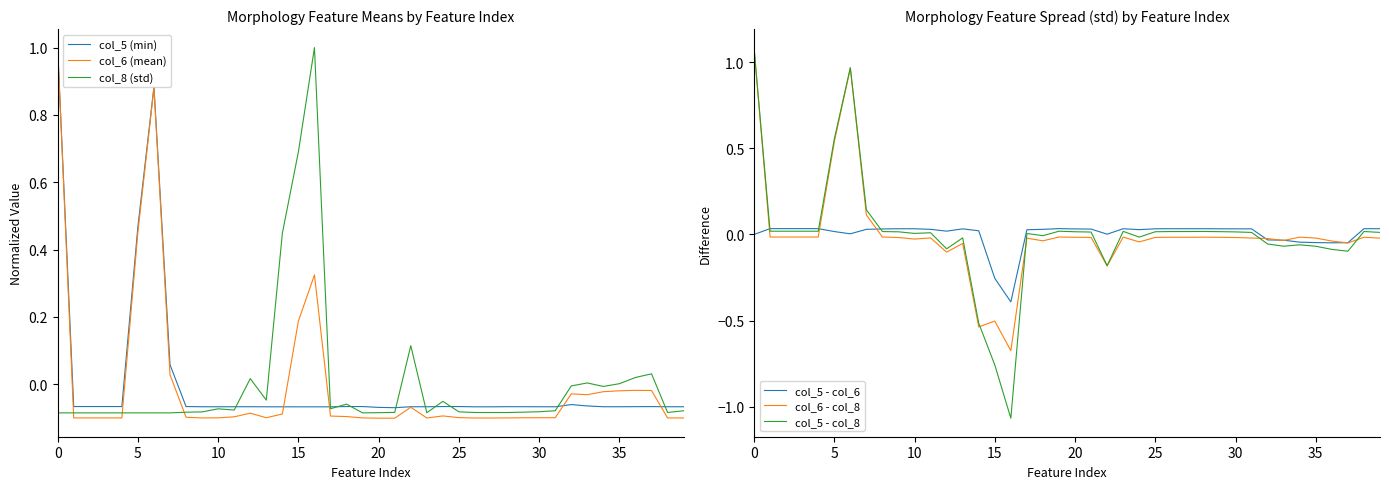

Reading left to right, extract all data points from this chart.

col_5 (min): 1.0	-0.1	-0.1	-0.1	-0.1	0.5	0.9	0.1	-0.1	-0.1	-0.1	-0.1	-0.1	-0.1	-0.1	-0.1	-0.1	-0.1	-0.1	-0.1	-0.1	-0.1	-0.1	-0.1	-0.1	-0.1	-0.1	-0.1	-0.1	-0.1	-0.1	-0.1	-0.1	-0.1	-0.1	-0.1	-0.1	-0.1	-0.1	-0.1
col_6 (mean): 1.0	-0.1	-0.1	-0.1	-0.1	0.5	0.9	0.0	-0.1	-0.1	-0.1	-0.1	-0.1	-0.1	-0.1	0.2	0.3	-0.1	-0.1	-0.1	-0.1	-0.1	-0.1	-0.1	-0.1	-0.1	-0.1	-0.1	-0.1	-0.1	-0.1	-0.1	-0.0	-0.0	-0.0	-0.0	-0.0	-0.0	-0.1	-0.1
col_8 (std): -0.1	-0.1	-0.1	-0.1	-0.1	-0.1	-0.1	-0.1	-0.1	-0.1	-0.1	-0.1	0.0	-0.0	0.4	0.7	1.0	-0.1	-0.1	-0.1	-0.1	-0.1	0.1	-0.1	-0.1	-0.1	-0.1	-0.1	-0.1	-0.1	-0.1	-0.1	-0.0	0.0	-0.0	0.0	0.0	0.0	-0.1	-0.1
col_5 - col_6: 0.0	0.0	0.0	0.0	0.0	0.0	0.0	0.0	0.0	0.0	0.0	0.0	0.0	0.0	0.0	-0.3	-0.4	0.0	0.0	0.0	0.0	0.0	0.0	0.0	0.0	0.0	0.0	0.0	0.0	0.0	0.0	0.0	-0.0	-0.0	-0.0	-0.0	-0.0	-0.0	0.0	0.0
col_6 - col_8: 1.1	-0.0	-0.0	-0.0	-0.0	0.5	1.0	0.1	-0.0	-0.0	-0.0	-0.0	-0.1	-0.1	-0.5	-0.5	-0.7	-0.0	-0.0	-0.0	-0.0	-0.0	-0.2	-0.0	-0.0	-0.0	-0.0	-0.0	-0.0	-0.0	-0.0	-0.0	-0.0	-0.0	-0.0	-0.0	-0.0	-0.0	-0.0	-0.0
col_5 - col_8: 1.1	0.0	0.0	0.0	0.0	0.6	1.0	0.1	0.0	0.0	0.0	0.0	-0.1	-0.0	-0.5	-0.8	-1.1	0.0	-0.0	0.0	0.0	0.0	-0.2	0.0	-0.0	0.0	0.0	0.0	0.0	0.0	0.0	0.0	-0.1	-0.1	-0.1	-0.1	-0.1	-0.1	0.0	0.0